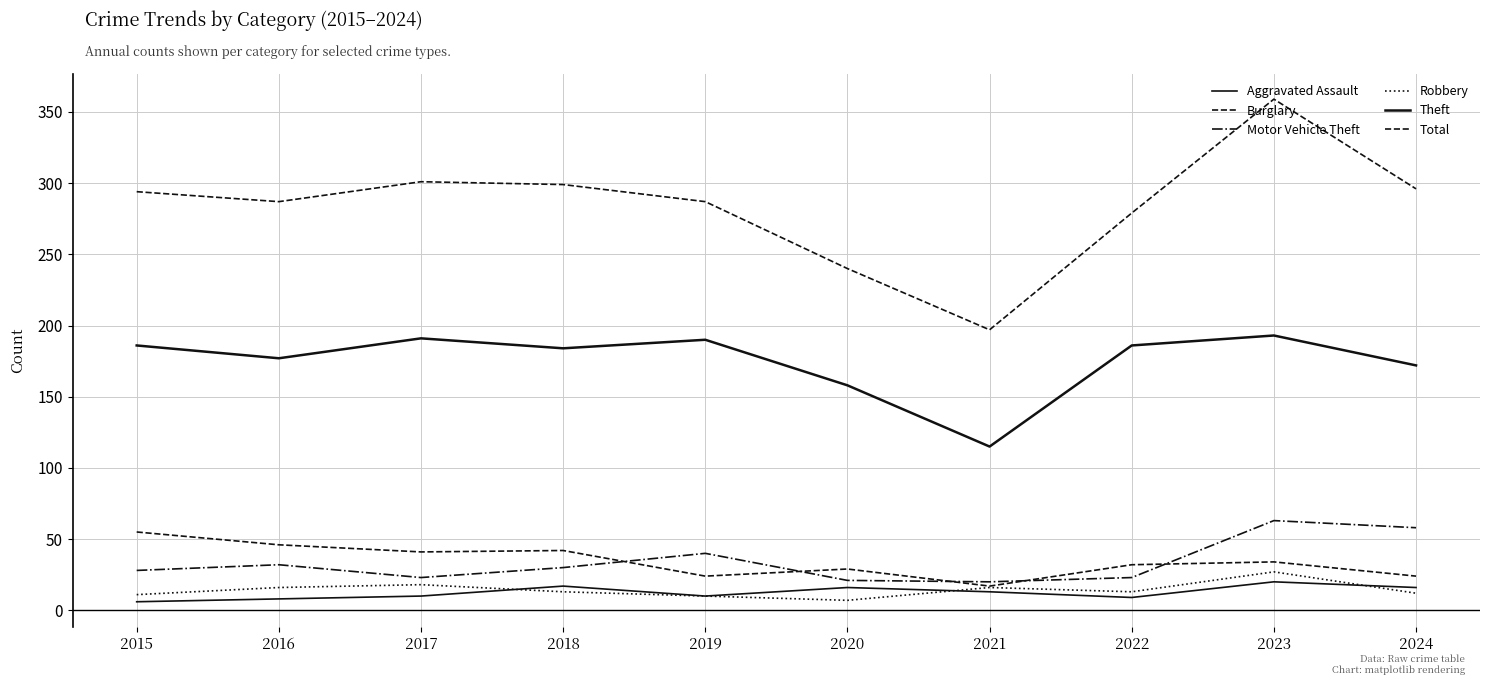

What is the sum of the Burglary values at 2019 and 2020?

53